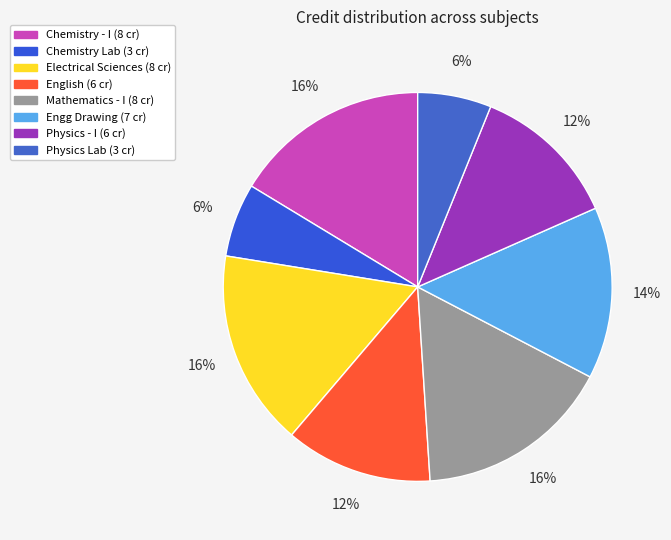

How many segments does this pie chart have?

8